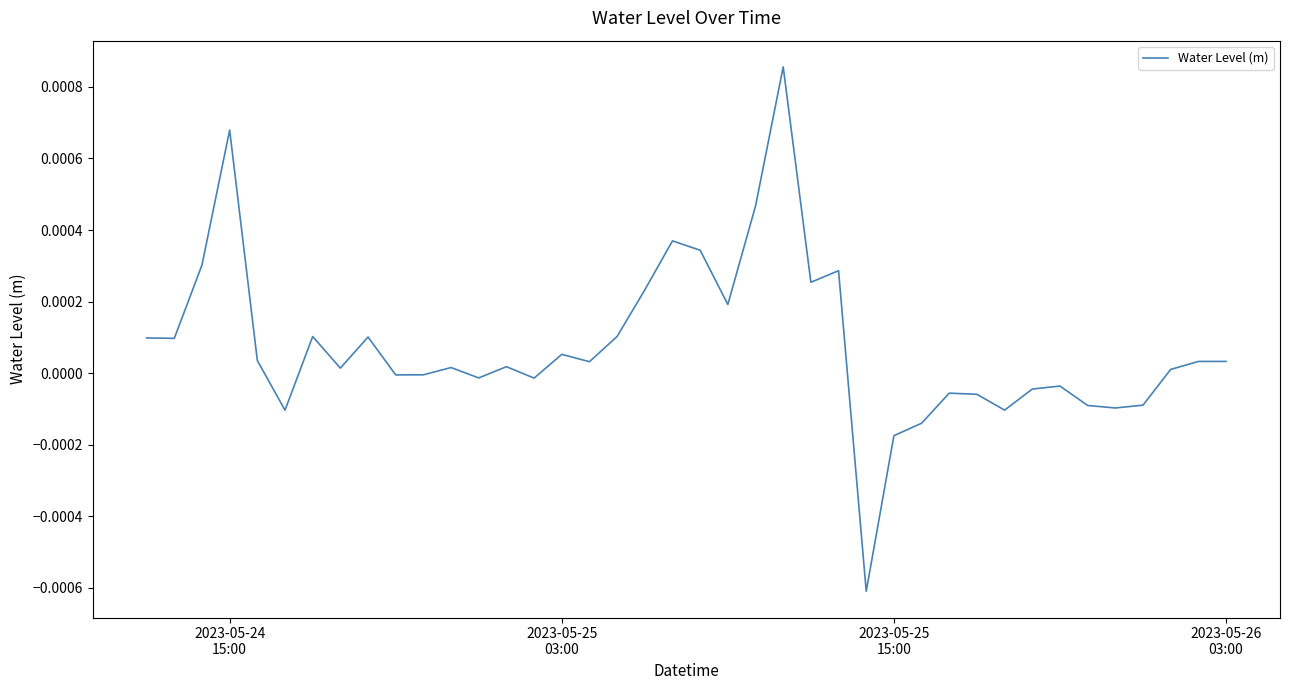

How many lines are shown in the chart?

1